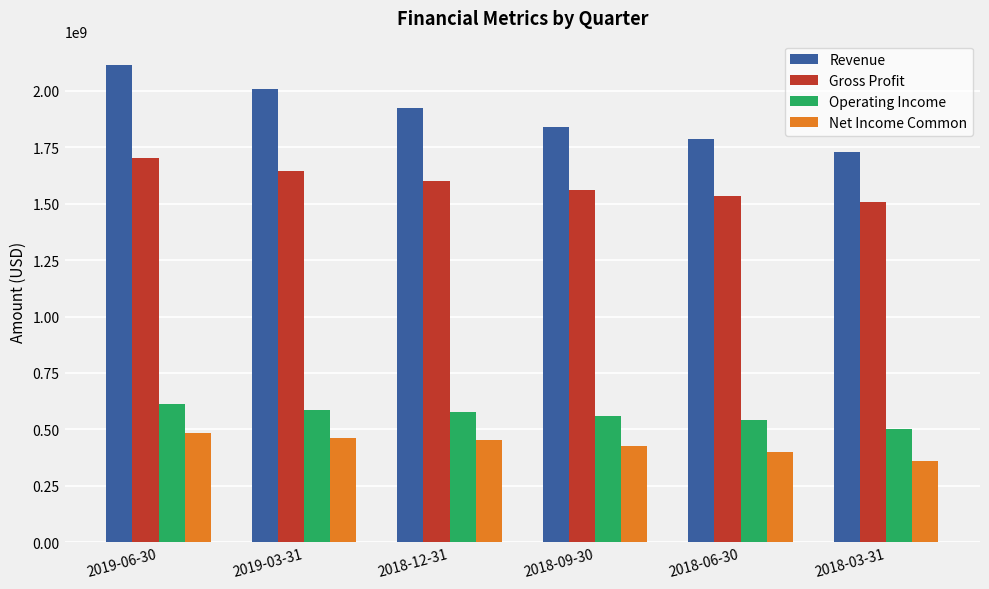

At 2018-06-30, list the series in order from smallest to largest.

Net Income Common, Operating Income, Gross Profit, Revenue